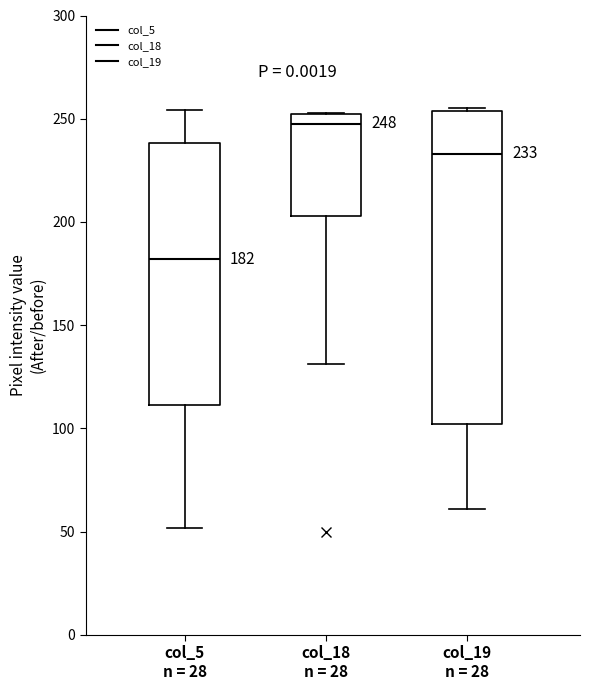

Comparing the boxes themselves (not the whiskers), which one is the tallest?

col_19 n = 28